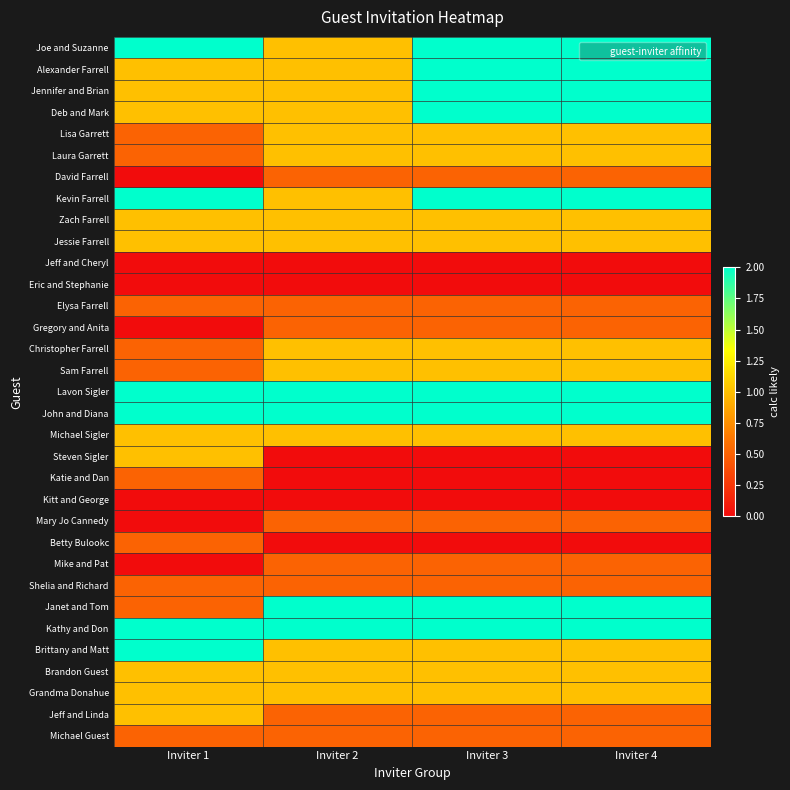

Reading left to right, list all the values displayed in this chart.

Joe and Suzanne: Inviter 1=2.0	Inviter 2=1.0	Inviter 3=2.0	Inviter 4=2.0
Alexander Farrell: Inviter 1=1.0	Inviter 2=1.0	Inviter 3=2.0	Inviter 4=2.0
Jennifer and Brian: Inviter 1=1.0	Inviter 2=1.0	Inviter 3=2.0	Inviter 4=2.0
Deb and Mark: Inviter 1=1.0	Inviter 2=1.0	Inviter 3=2.0	Inviter 4=2.0
Lisa Garrett: Inviter 1=0.5	Inviter 2=1.0	Inviter 3=1.0	Inviter 4=1.0
Laura Garrett: Inviter 1=0.5	Inviter 2=1.0	Inviter 3=1.0	Inviter 4=1.0
David Farrell: Inviter 1=0.0	Inviter 2=0.5	Inviter 3=0.5	Inviter 4=0.5
Kevin Farrell: Inviter 1=2.0	Inviter 2=1.0	Inviter 3=2.0	Inviter 4=2.0
Zach Farrell: Inviter 1=1.0	Inviter 2=1.0	Inviter 3=1.0	Inviter 4=1.0
Jessie Farrell: Inviter 1=1.0	Inviter 2=1.0	Inviter 3=1.0	Inviter 4=1.0
Jeff and Cheryl: Inviter 1=0.0	Inviter 2=0.0	Inviter 3=0.0	Inviter 4=0.0
Eric and Stephanie: Inviter 1=0.0	Inviter 2=0.0	Inviter 3=0.0	Inviter 4=0.0
Elysa Farrell: Inviter 1=0.5	Inviter 2=0.5	Inviter 3=0.5	Inviter 4=0.5
Gregory and Anita: Inviter 1=0.0	Inviter 2=0.5	Inviter 3=0.5	Inviter 4=0.5
Christopher Farrell: Inviter 1=0.5	Inviter 2=1.0	Inviter 3=1.0	Inviter 4=1.0
Sam Farrell: Inviter 1=0.5	Inviter 2=1.0	Inviter 3=1.0	Inviter 4=1.0
Lavon Sigler: Inviter 1=2.0	Inviter 2=2.0	Inviter 3=2.0	Inviter 4=2.0
John and Diana: Inviter 1=2.0	Inviter 2=2.0	Inviter 3=2.0	Inviter 4=2.0
Michael Sigler: Inviter 1=1.0	Inviter 2=1.0	Inviter 3=1.0	Inviter 4=1.0
Steven Sigler: Inviter 1=1.0	Inviter 2=0.0	Inviter 3=0.0	Inviter 4=0.0
Katie and Dan: Inviter 1=0.5	Inviter 2=0.0	Inviter 3=0.0	Inviter 4=0.0
Kitt and George: Inviter 1=0.0	Inviter 2=0.0	Inviter 3=0.0	Inviter 4=0.0
Mary Jo Cannedy: Inviter 1=0.0	Inviter 2=0.5	Inviter 3=0.5	Inviter 4=0.5
Betty Bulookc: Inviter 1=0.5	Inviter 2=0.0	Inviter 3=0.0	Inviter 4=0.0
Mike and Pat: Inviter 1=0.0	Inviter 2=0.5	Inviter 3=0.5	Inviter 4=0.5
Shelia and Richard: Inviter 1=0.5	Inviter 2=0.5	Inviter 3=0.5	Inviter 4=0.5
Janet and Tom: Inviter 1=0.5	Inviter 2=2.0	Inviter 3=2.0	Inviter 4=2.0
Kathy and Don: Inviter 1=2.0	Inviter 2=2.0	Inviter 3=2.0	Inviter 4=2.0
Brittany and Matt: Inviter 1=2.0	Inviter 2=1.0	Inviter 3=1.0	Inviter 4=1.0
Brandon Guest: Inviter 1=1.0	Inviter 2=1.0	Inviter 3=1.0	Inviter 4=1.0
Grandma Donahue: Inviter 1=1.0	Inviter 2=1.0	Inviter 3=1.0	Inviter 4=1.0
Jeff and Linda: Inviter 1=1.0	Inviter 2=0.5	Inviter 3=0.5	Inviter 4=0.5
Michael Guest: Inviter 1=0.5	Inviter 2=0.5	Inviter 3=0.5	Inviter 4=0.5